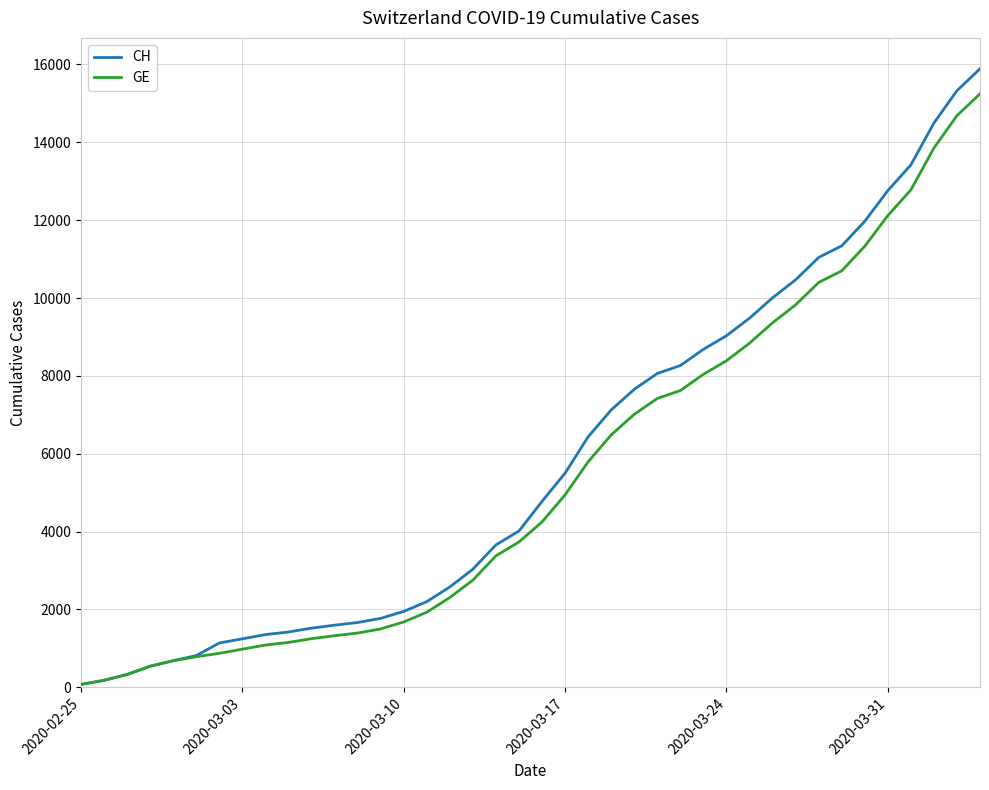

What is the minimum value for CH?

73